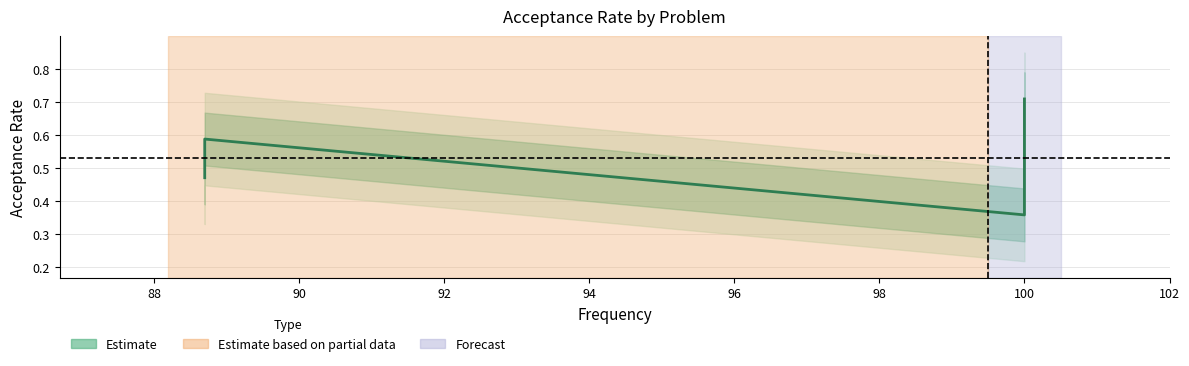

Is this an area chart (filled region under the line)?

No